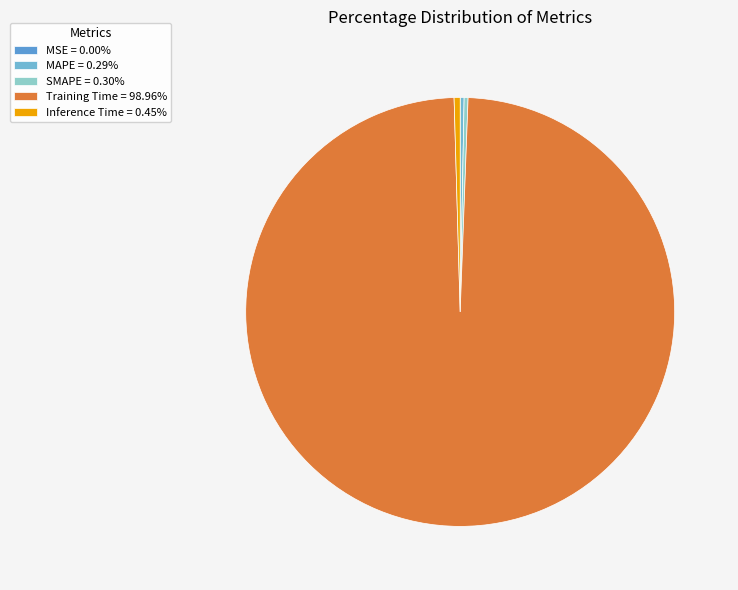

How many slices are in this pie chart?

5